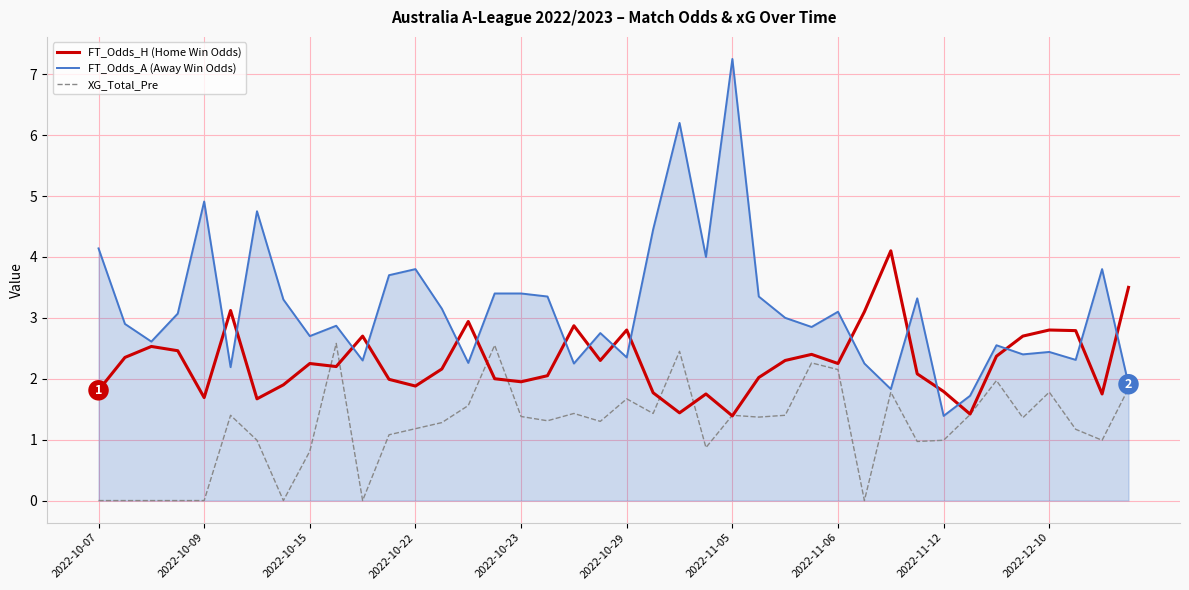

Rank the series by their maximum value, from highest to lowest.

FT_Odds_A (Away Win Odds), FT_Odds_H (Home Win Odds), XG_Total_Pre